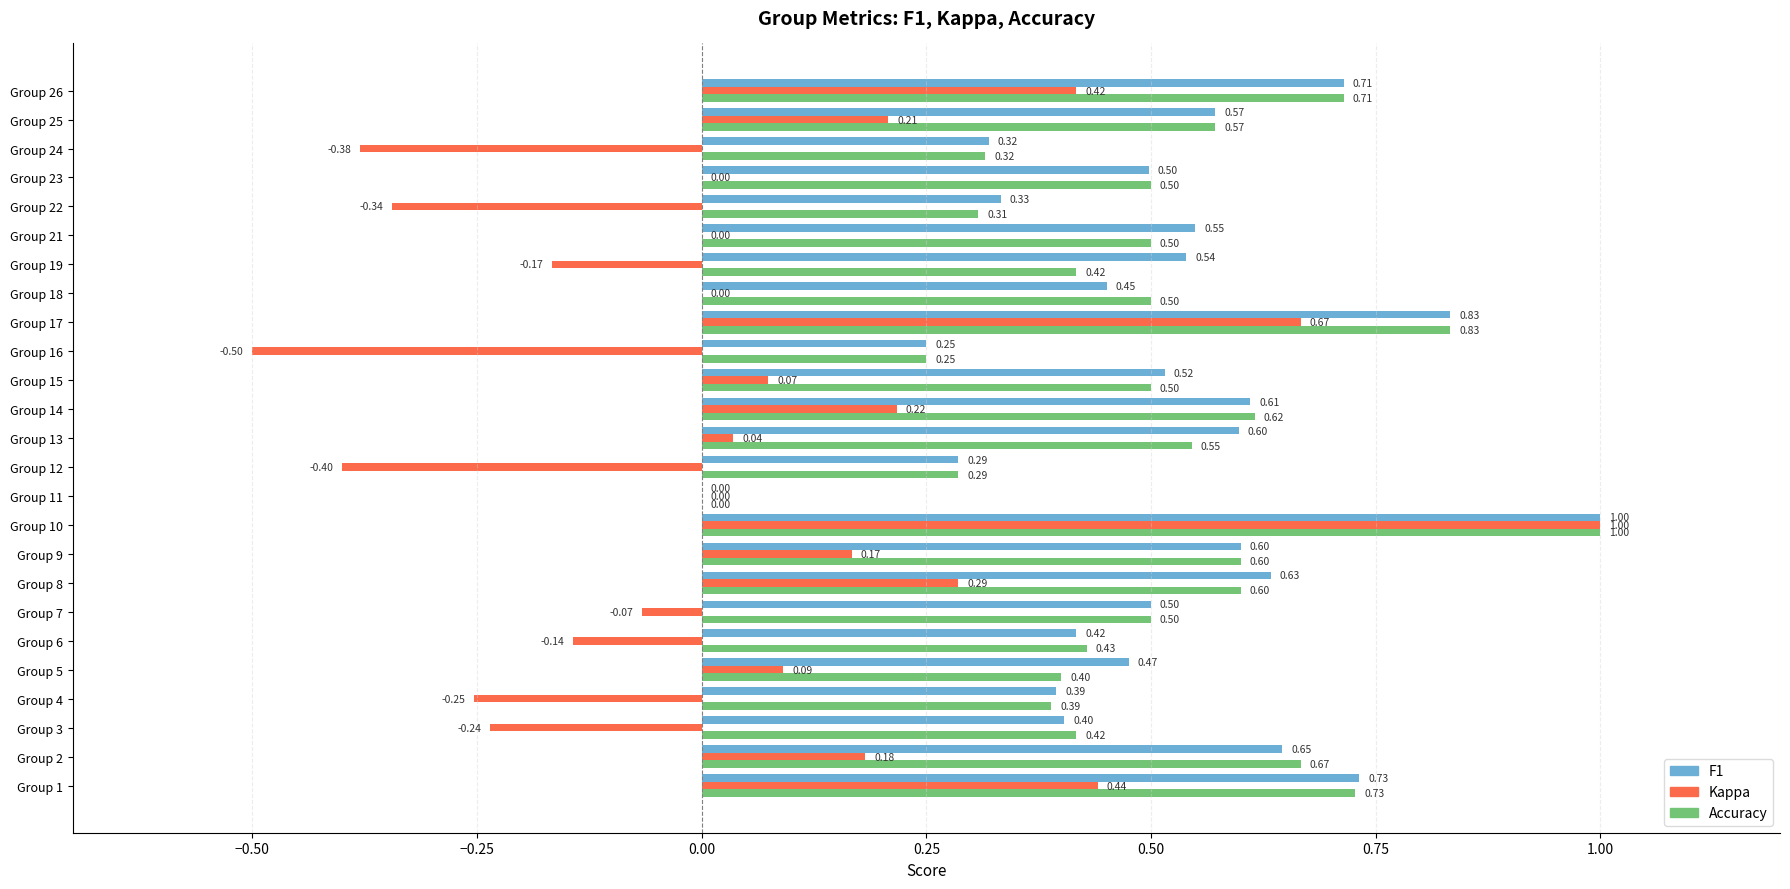

At which category is the sum across all series the highest?

Group 10